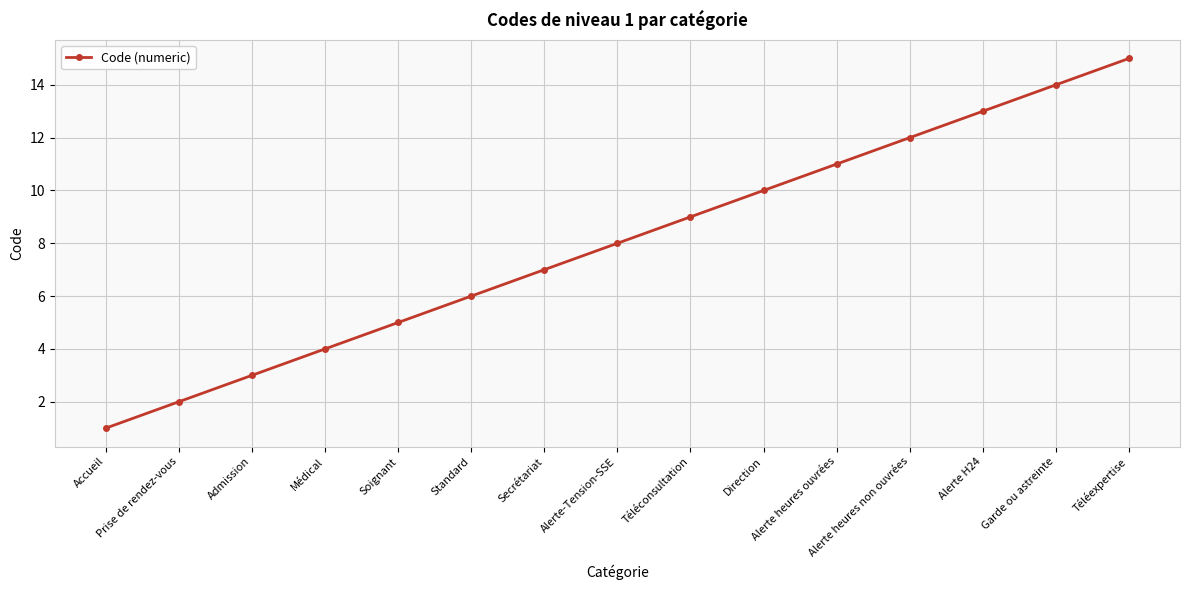

Reading left to right, what are all the values shown in this chart?

Accueil=1	Prise de rendez-vous=2	Admission=3	Médical=4	Soignant=5	Standard=6	Secrétariat=7	Alerte-Tension-SSE=8	Téléconsultation=9	Direction=10	Alerte heures ouvrées=11	Alerte heures non ouvrées=12	Alerte H24=13	Garde ou astreinte=14	Téléexpertise=15